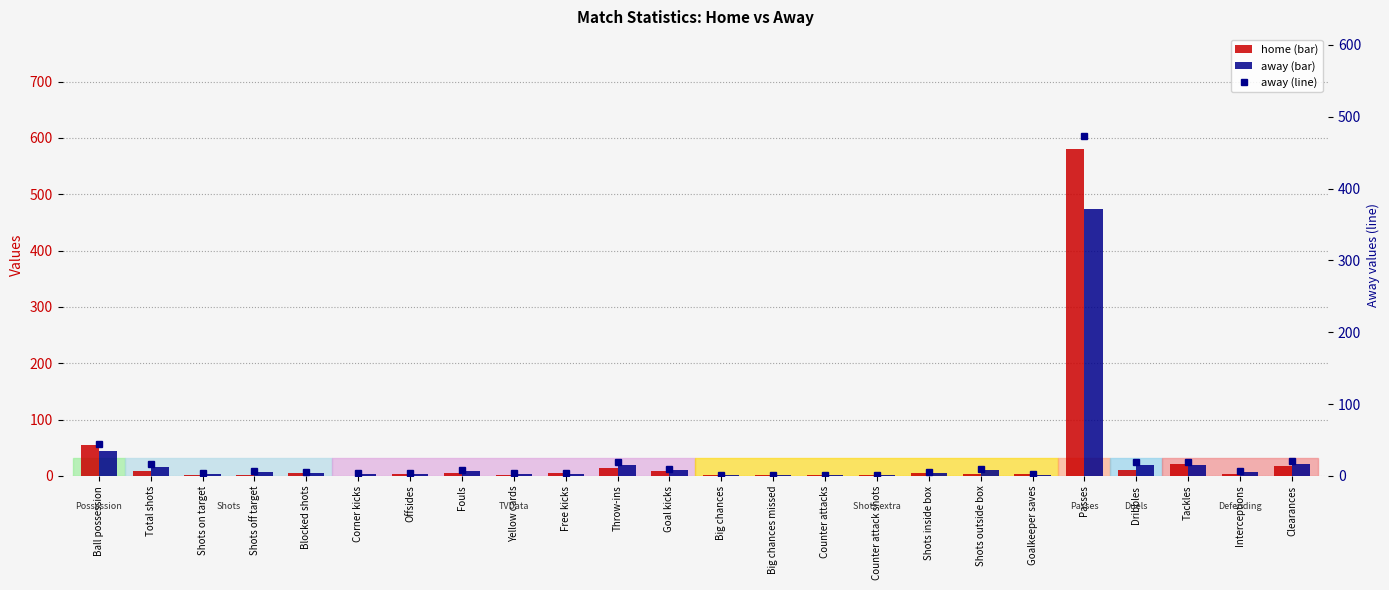

What is the minimum value for away (line)?

1